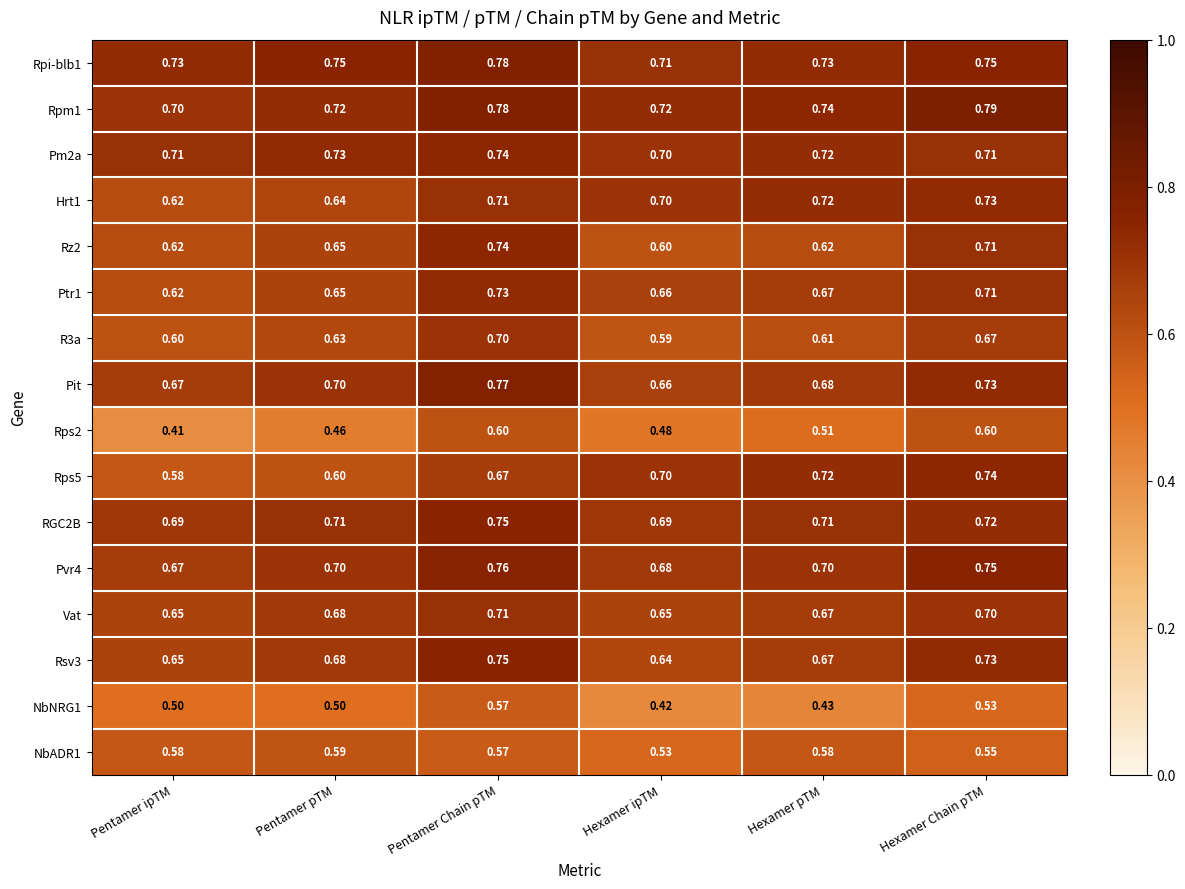

At which label is Ptr1 closest to 0?

Pentamer ipTM